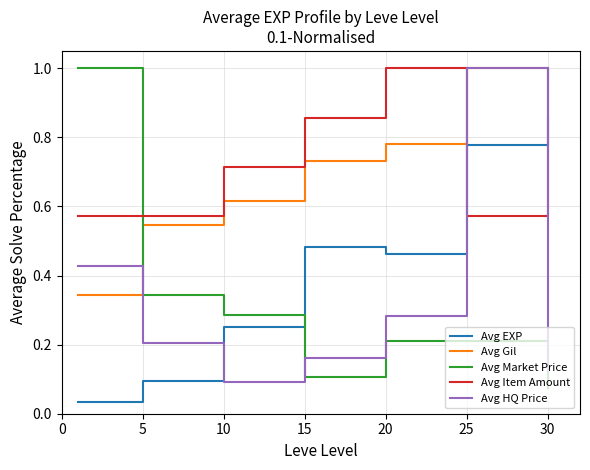

How many times do Avg Gil and Avg Item Amount cross each other?

1